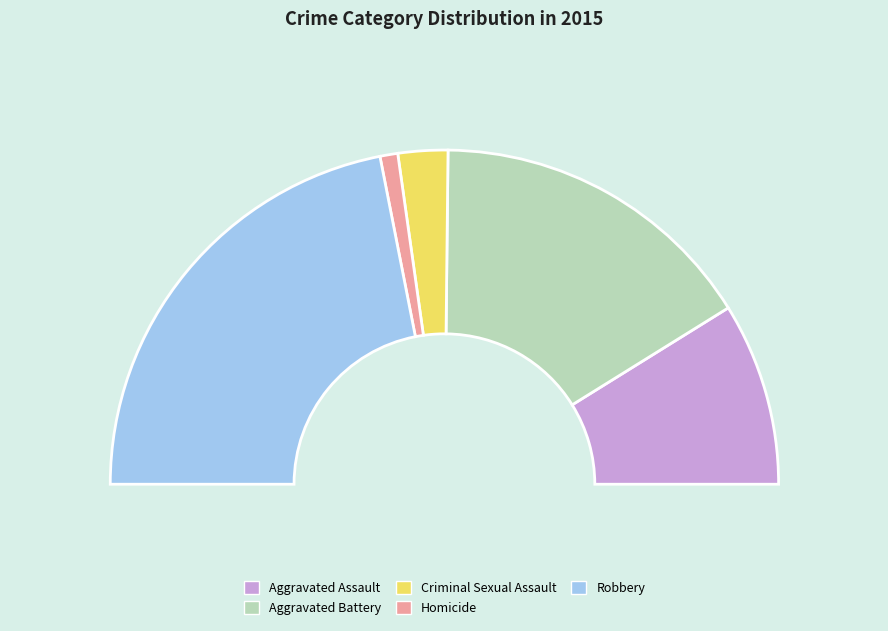

Is there a majority slice in this chart?

No